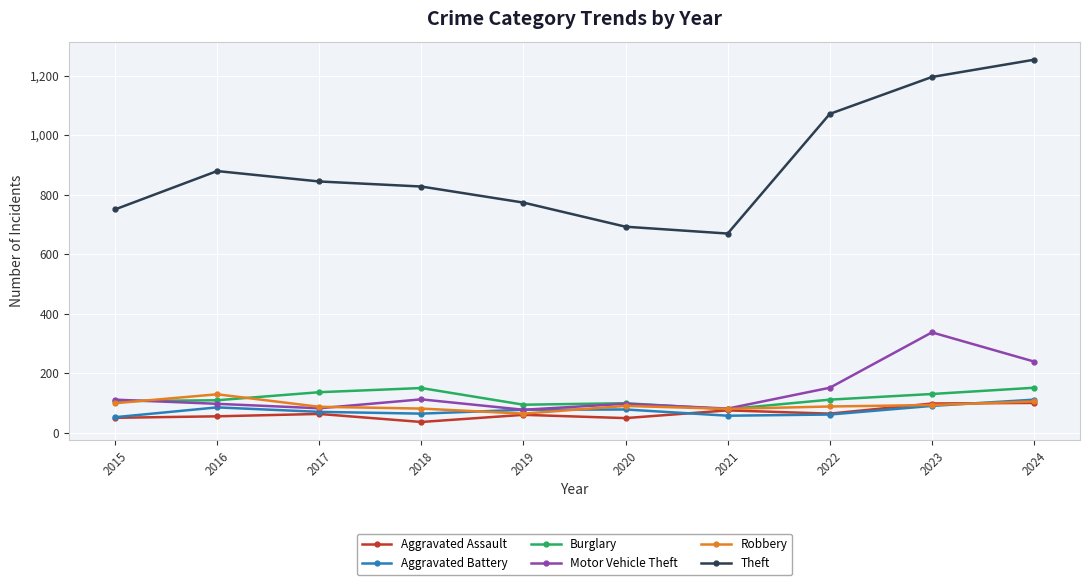

At 2018, list the series in order from smallest to largest.

Aggravated Assault, Aggravated Battery, Robbery, Motor Vehicle Theft, Burglary, Theft